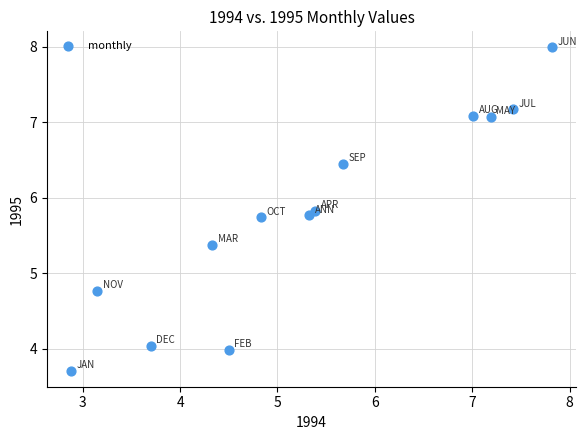

What Y value in the scatter plot is closest to 5?

4.8